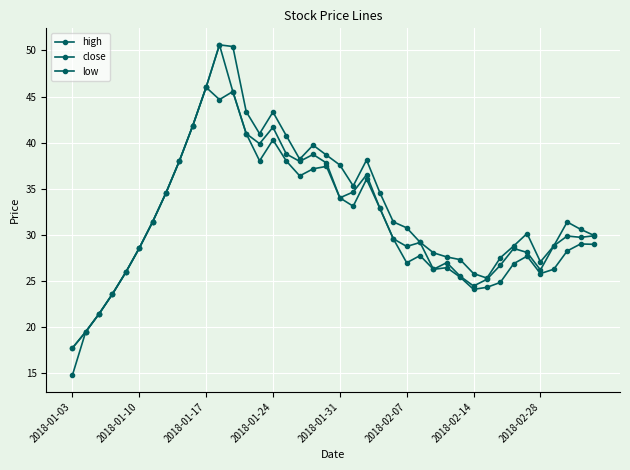

How many lines are shown in the chart?

3